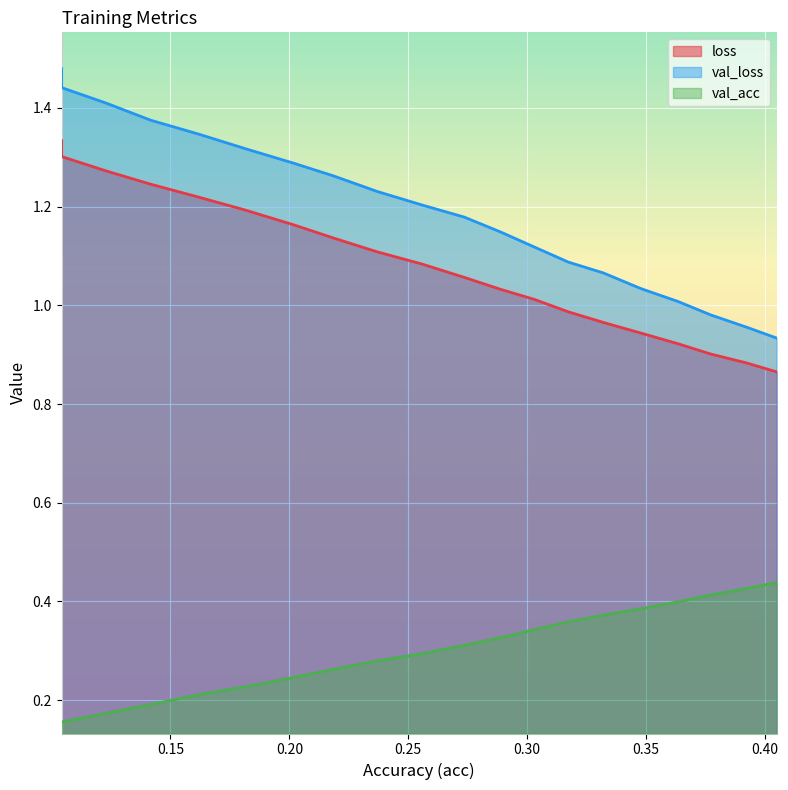

Reading left to right, extract all data points from this chart.

loss: 0.10426341526596133=1.3	0.10426341526596139=1.3	0.12302787688322259=1.3	0.1417723418838197=1.2	0.16209077311779818=1.2	0.1815196786509108=1.2	0.20154037971895644=1.2	0.2185907400179209=1.1	0.23697513940843917=1.1	0.25580294354116884=1.1	0.27353298405865956=1.1	0.28858953428151124=1.0	0.30299860852228855=1.0	0.31732209616631657=1.0	0.33204824894340434=1.0	0.3478112062522025=0.9	0.3635598792952047=0.9	0.3771482695944338=0.9	0.39241859046612426=0.9	0.40488339805200213=0.9
val_loss: 0.10426341526596133=1.5	0.10426341526596139=1.4	0.12302787688322259=1.4	0.1417723418838197=1.4	0.16209077311779818=1.3	0.1815196786509108=1.3	0.20154037971895644=1.3	0.2185907400179209=1.3	0.23697513940843917=1.2	0.25580294354116884=1.2	0.27353298405865956=1.2	0.28858953428151124=1.1	0.30299860852228855=1.1	0.31732209616631657=1.1	0.33204824894340434=1.1	0.3478112062522025=1.0	0.3635598792952047=1.0	0.3771482695944338=1.0	0.39241859046612426=1.0	0.40488339805200213=0.9
val_acc: 0.10426341526596133=0.2	0.10426341526596139=0.2	0.12302787688322259=0.2	0.1417723418838197=0.2	0.16209077311779818=0.2	0.1815196786509108=0.2	0.20154037971895644=0.2	0.2185907400179209=0.3	0.23697513940843917=0.3	0.25580294354116884=0.3	0.27353298405865956=0.3	0.28858953428151124=0.3	0.30299860852228855=0.3	0.31732209616631657=0.4	0.33204824894340434=0.4	0.3478112062522025=0.4	0.3635598792952047=0.4	0.3771482695944338=0.4	0.39241859046612426=0.4	0.40488339805200213=0.4